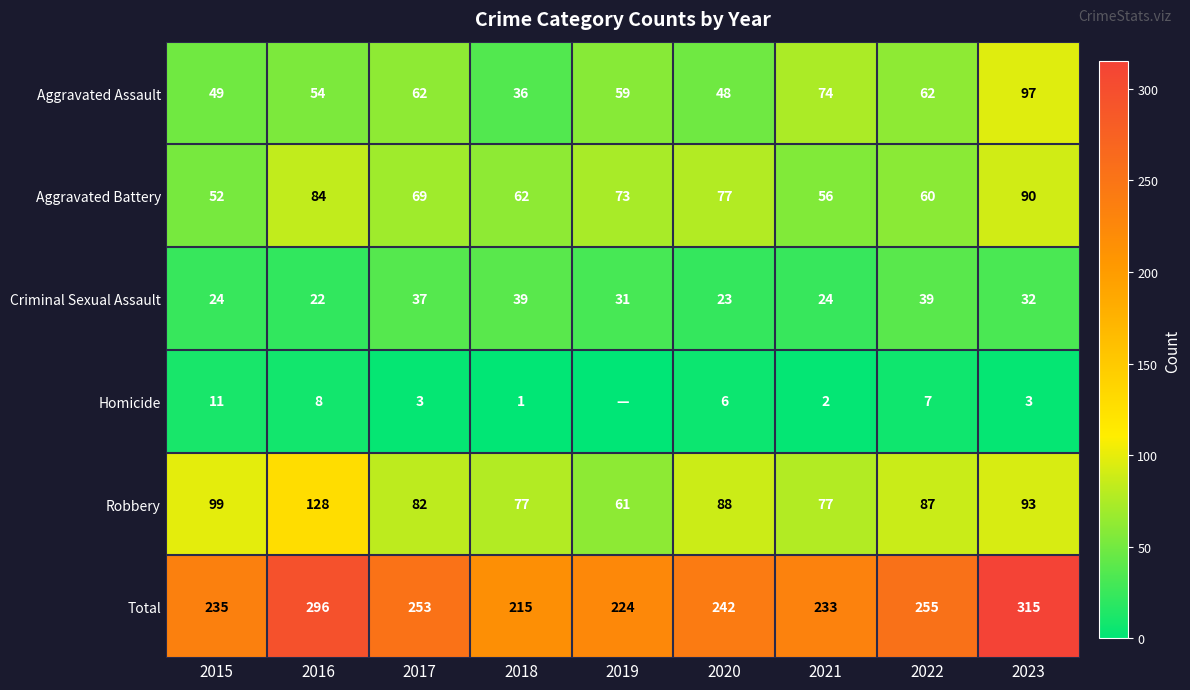

Between 2015 and 2023, which series saw the biggest shift?

Total